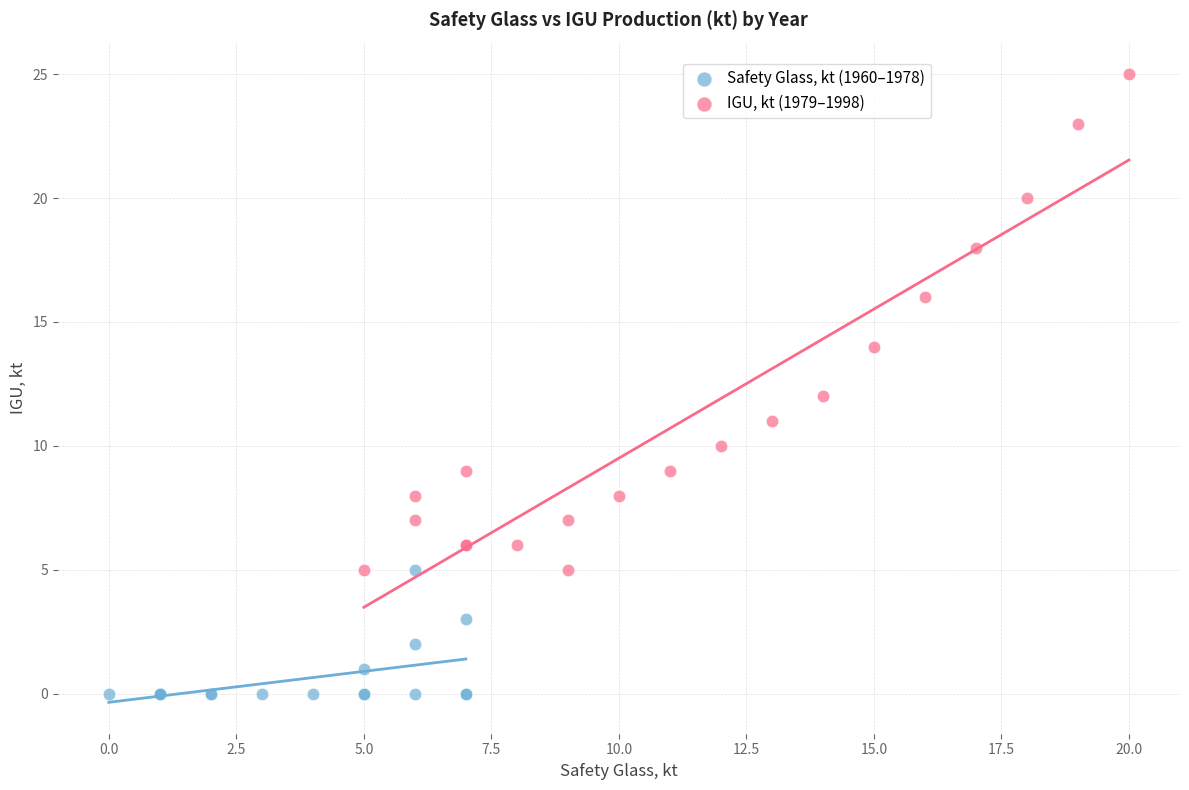

Which series has the widest spread of Y values?

IGU, kt (1979–1998)